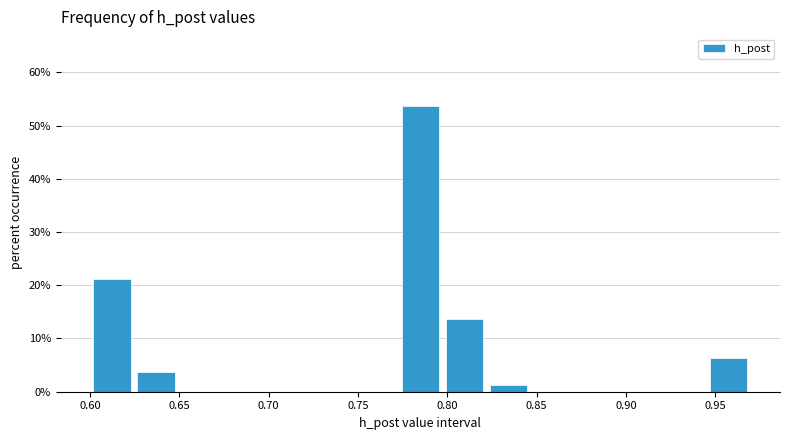

Reading left to right, transcribe this chart: for each bar, give the range it covers on the x-axis and its height. Neither the bar edges nor the heights are printed on the chart, so give them approximately, as read against the axes.

0.600 to 0.625: 21
0.625 to 0.650: 4
0.650 to 0.675: 0
0.675 to 0.700: 0
0.700 to 0.725: 0
0.725 to 0.750: 0
0.750 to 0.775: 0
0.775 to 0.795: 54
0.795 to 0.820: 14
0.820 to 0.845: 1
0.845 to 0.870: 0
0.870 to 0.895: 0
0.895 to 0.920: 0
0.920 to 0.945: 0
0.945 to 0.970: 6